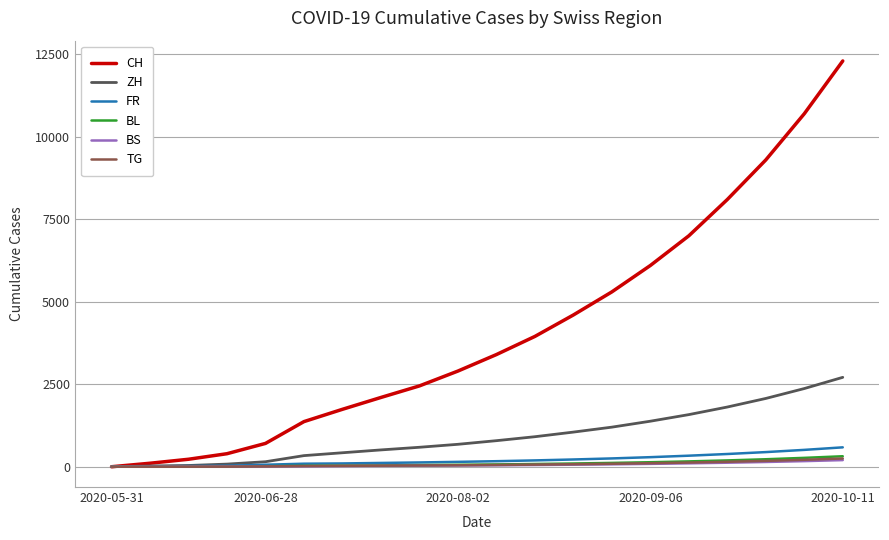

Which series has the largest total across all categories?

CH